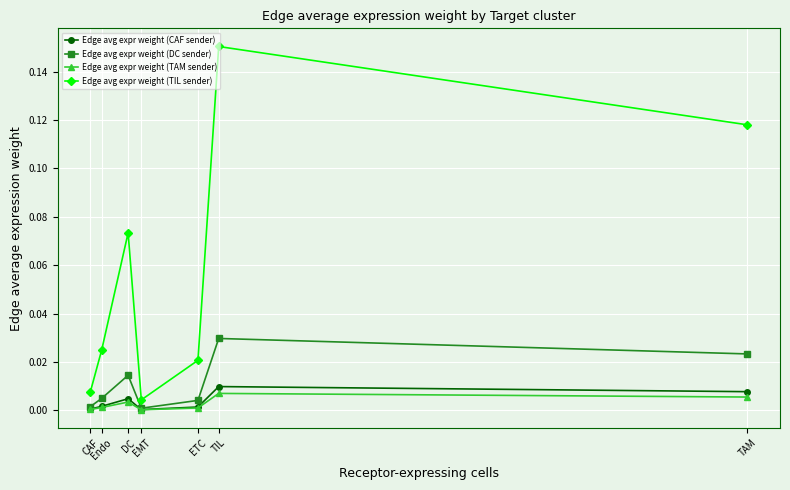

In Edge avg expr weight (DC sender), how many points are lower than both neighbors (excluding endpoints)?

1